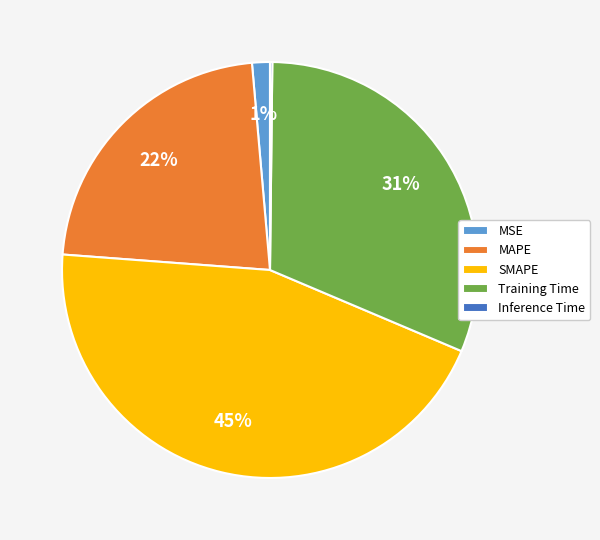

Which has a higher value, MAPE or SMAPE?

SMAPE